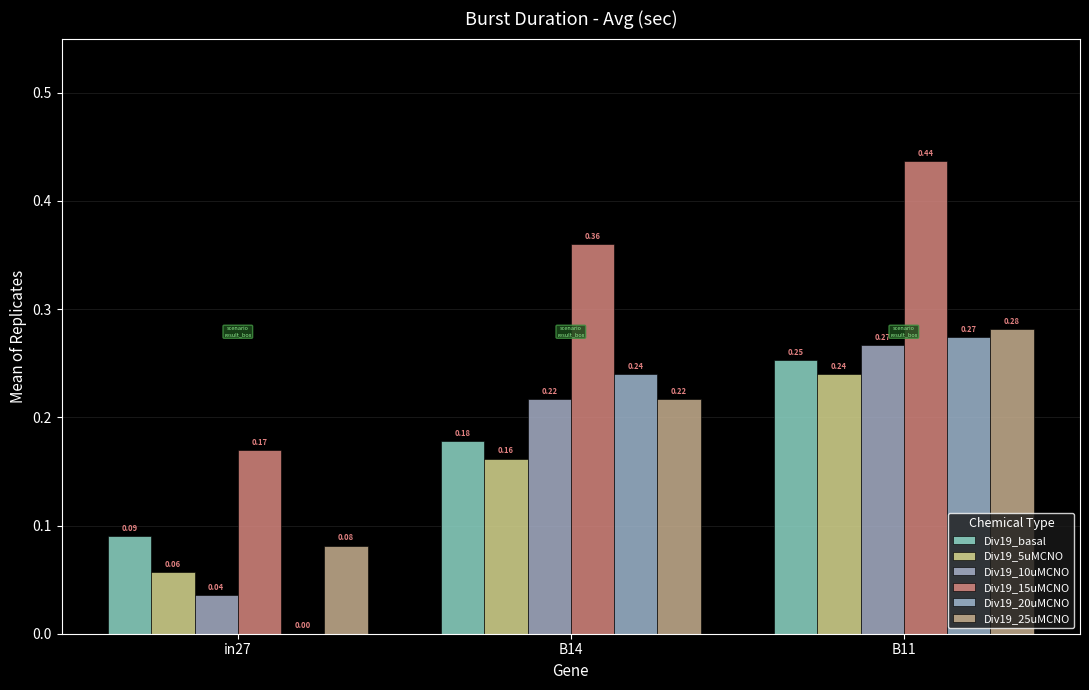

What is the total value across all series at B11?

1.8